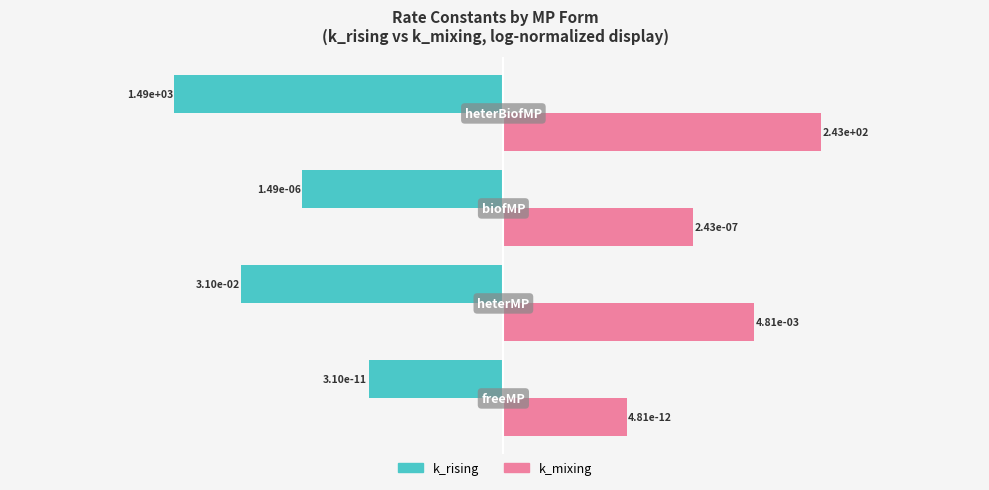

What are all the series names shown in the legend?

k_rising, k_mixing